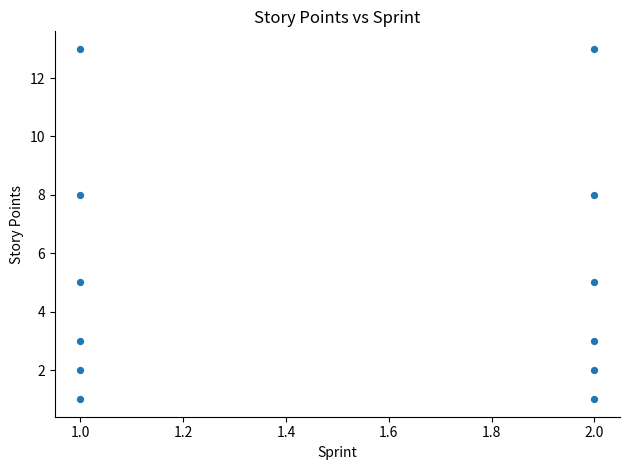

What is the average Y value?

5